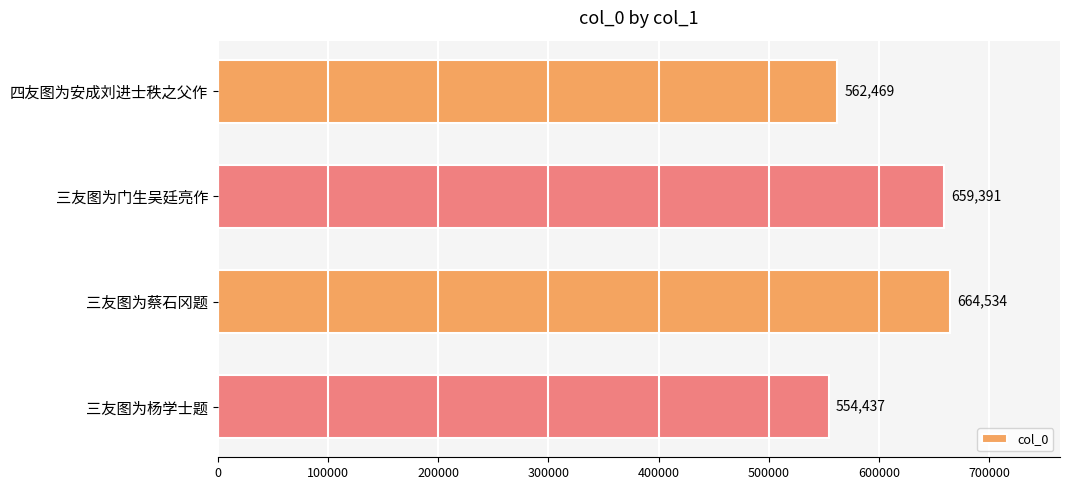

Reading bottom to top, list all the values displayed in this chart.

三友图为杨学士题=554437	三友图为蔡石冈题=664534	三友图为门生吴廷亮作=659391	四友图为安成刘进士秩之父作=562469